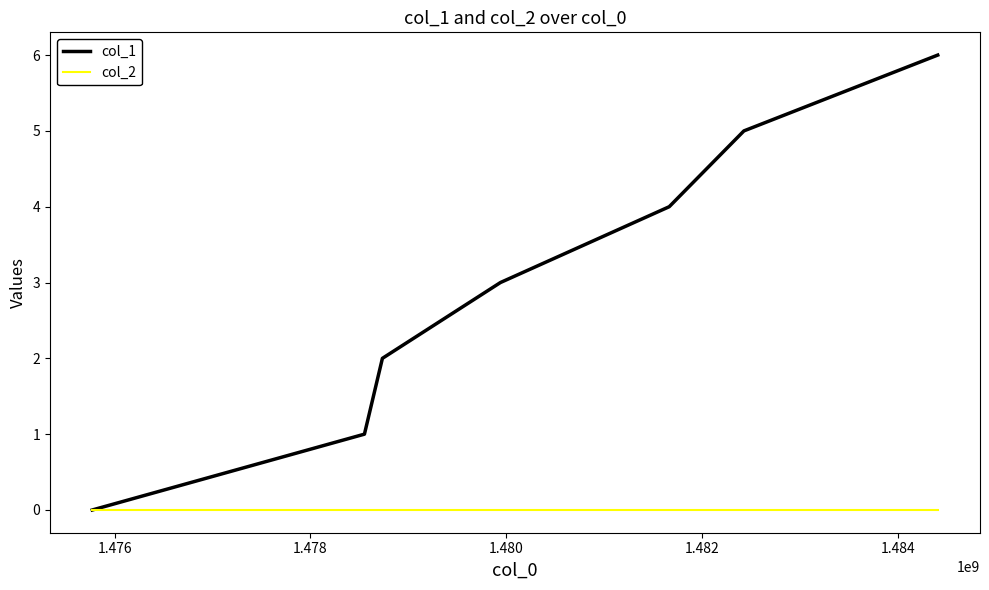

Which series has the largest total across all categories?

col_1